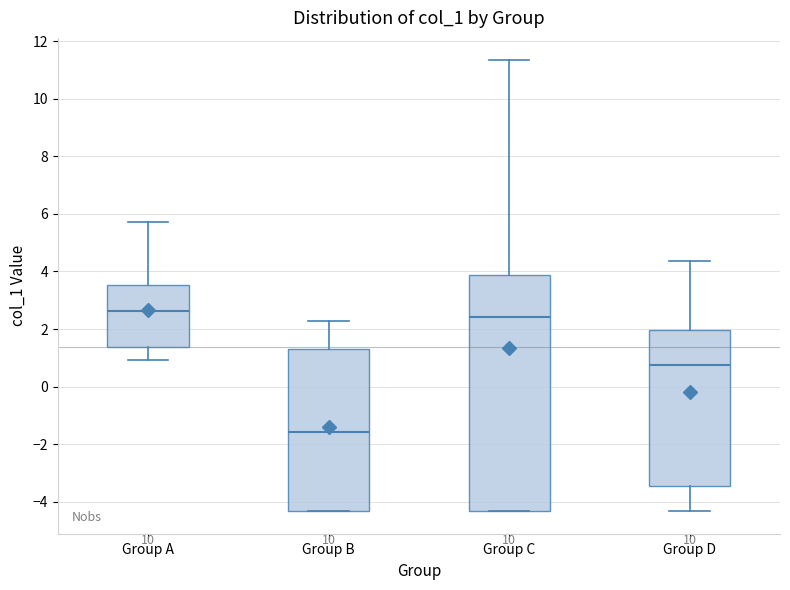

Where does the median line of the box for Group B sit on the y-axis? The values are not printed on the chart, so give them approximately, as read against the axis.

-1.6